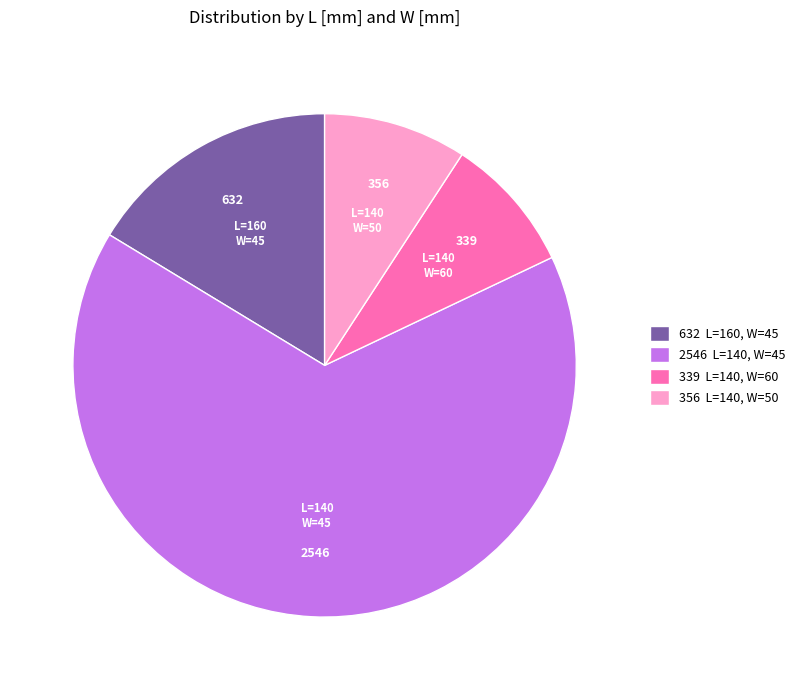

Is the sum of 2546 L=140, W=45 and 632 L=160, W=45 greater than half?

Yes